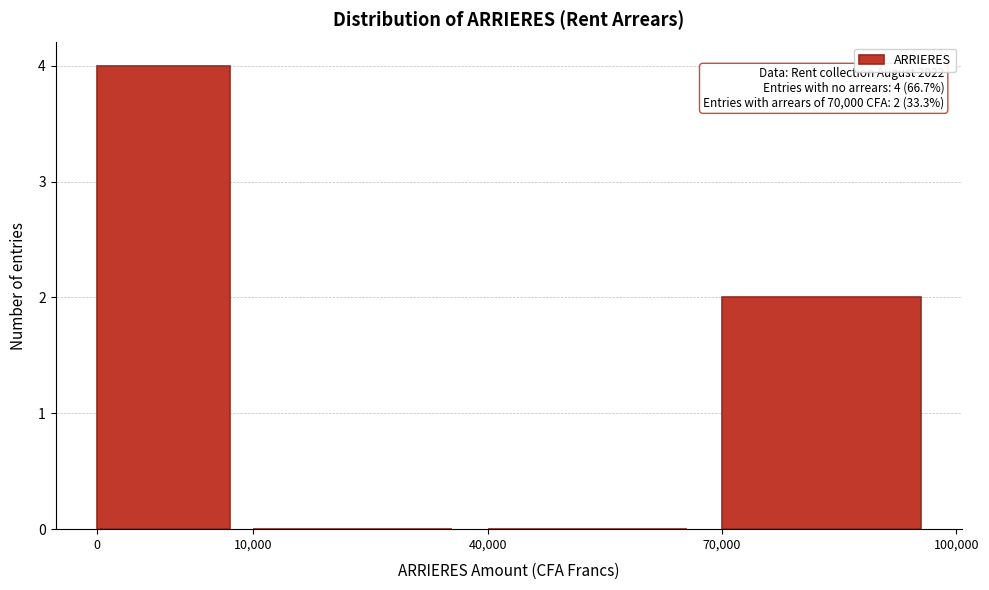

Reading left to right, extract all data points from this chart.

0=4	10,000=0	40,000=0	70,000=2